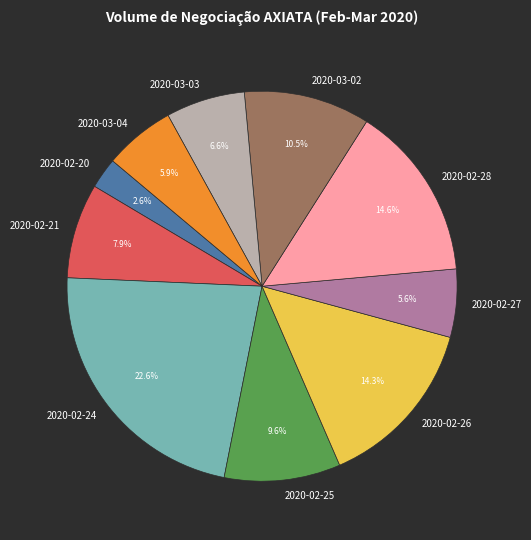

To the nearest percent, what percentage of the pie is 2020-03-03?

7%